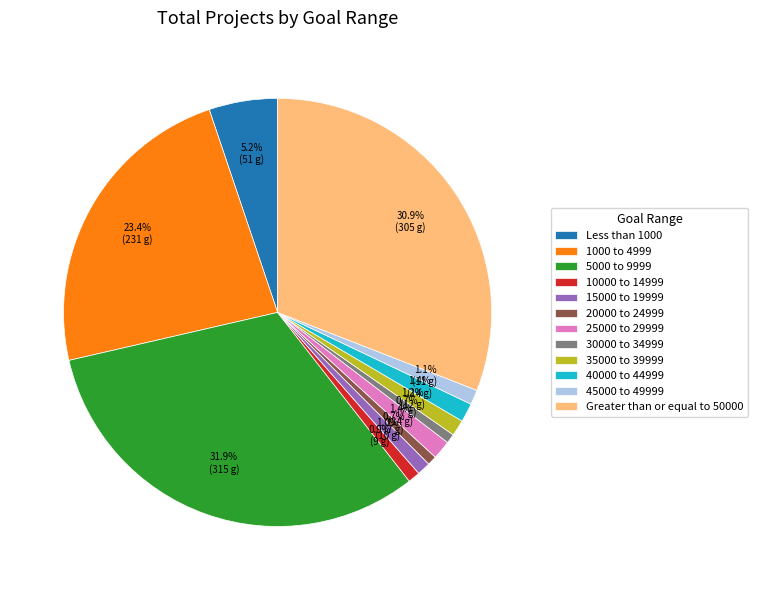

Is 5000 to 9999 the majority of the pie?

No